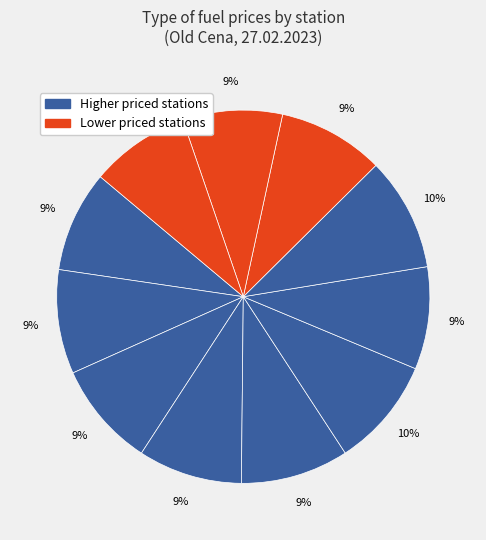

How many segments does this pie chart have?

11